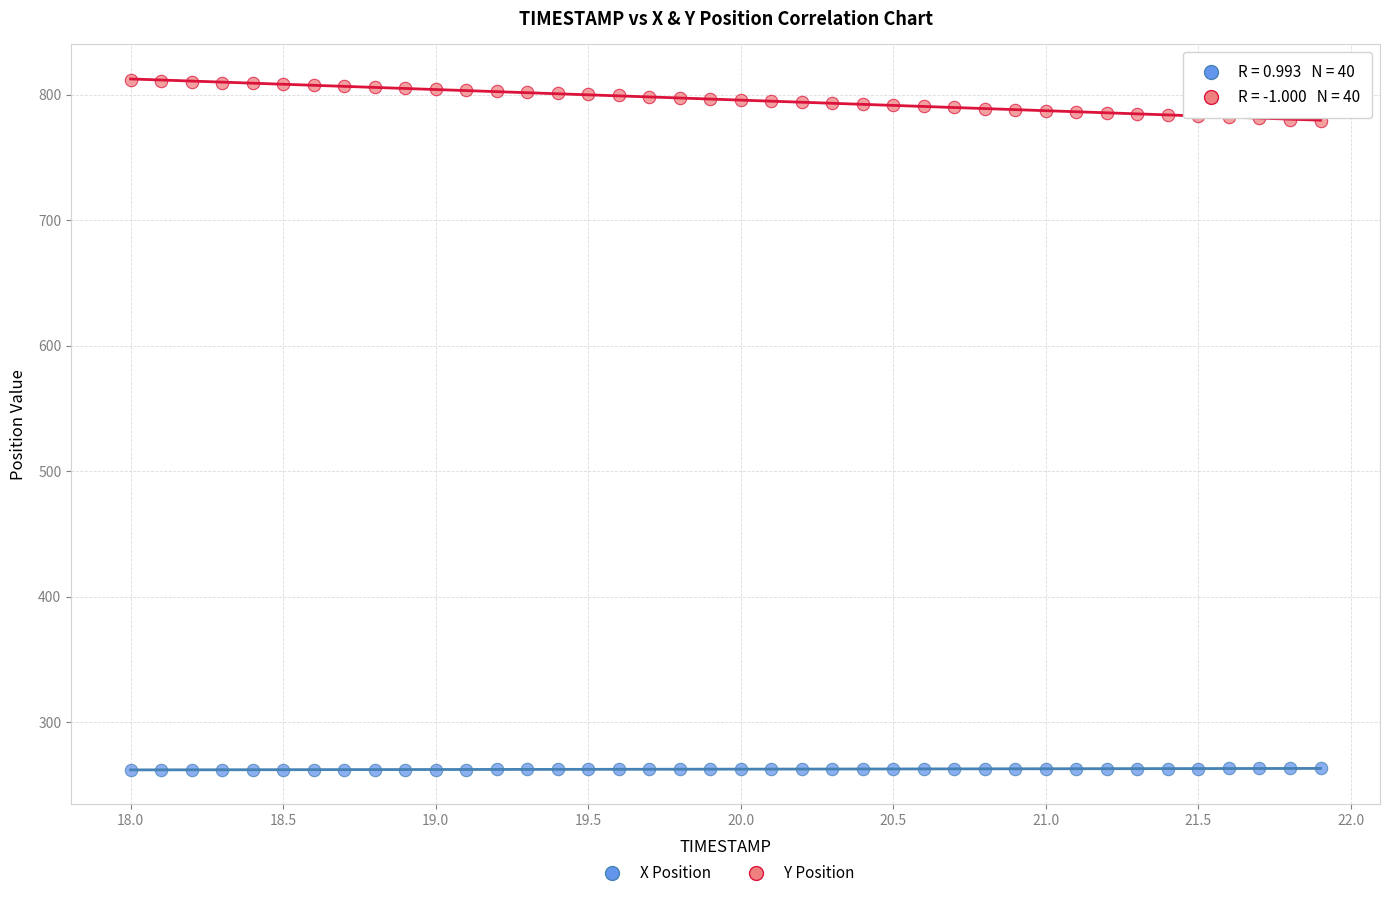

Which series reaches the maximum Y coordinate?

Y Position